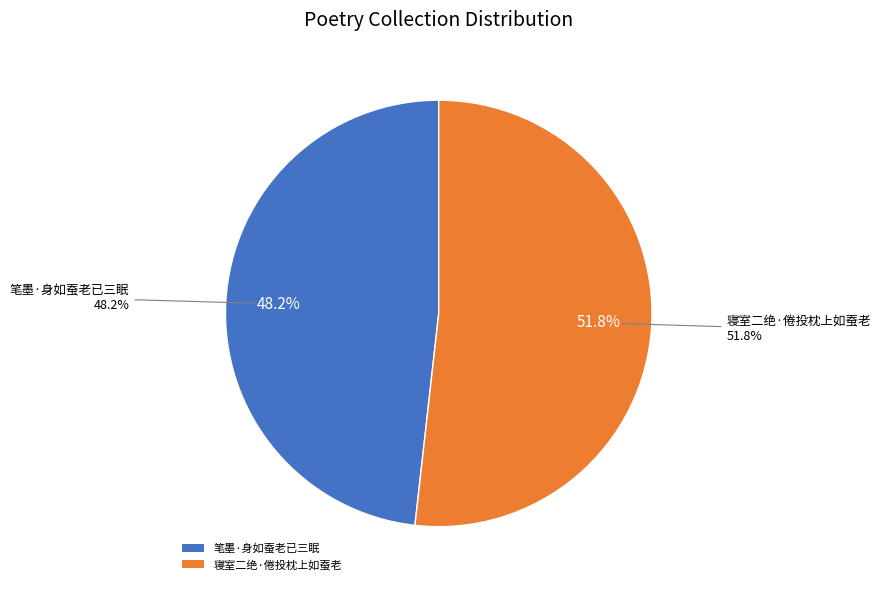

What percentage is the 笔墨·身如蚕老已三眠 slice, to the nearest percent?

48%